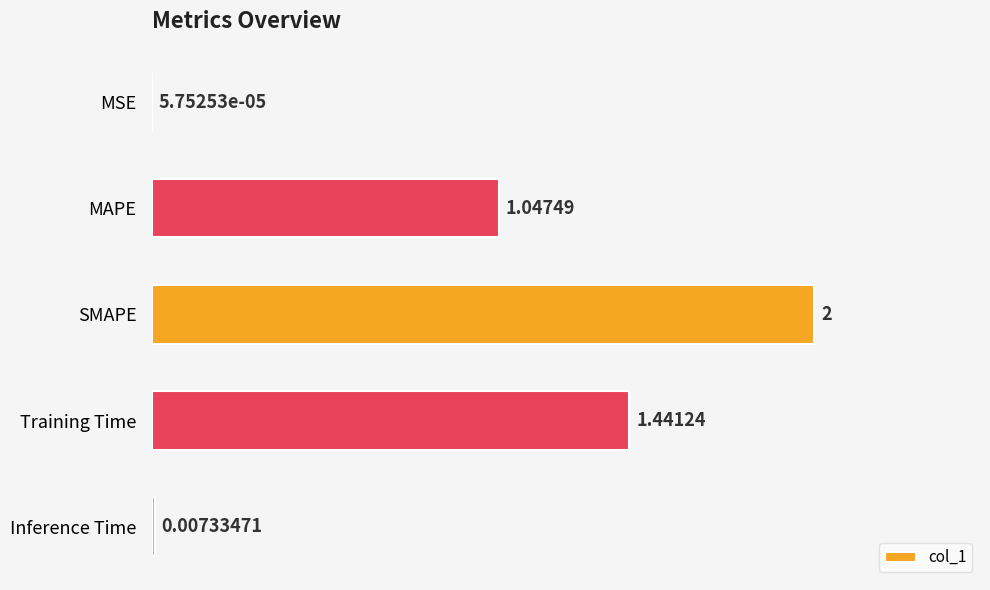

What is the change in value from MAPE to Training Time?

+0.4